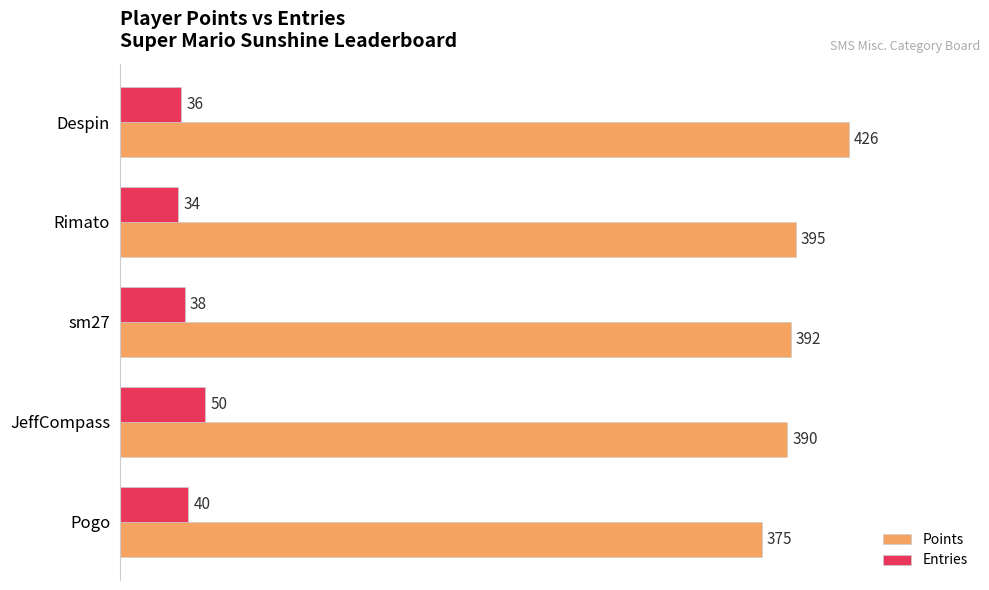

How many distinct data groups are displayed?

2